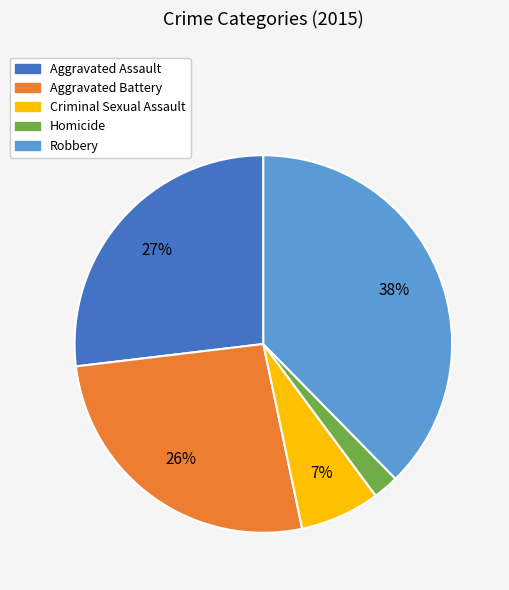

Is there any slice that represents more than half of the pie?

No